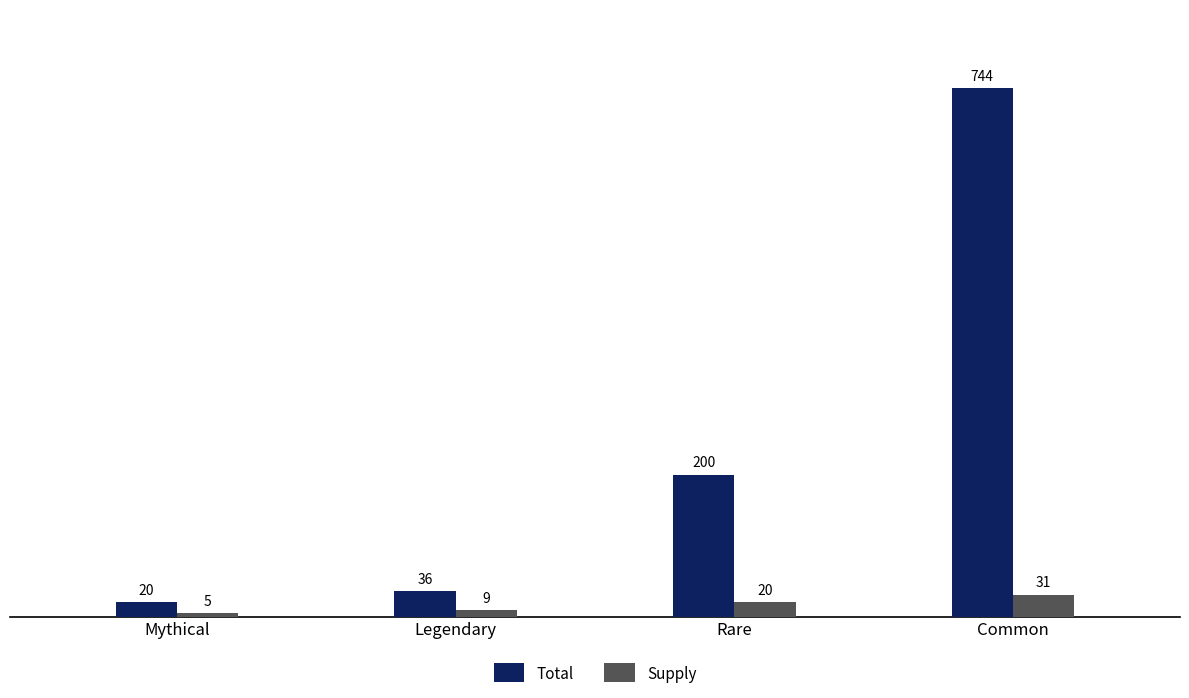

Reading left to right, list all the values displayed in this chart.

Total: 20	36	200	744
Supply: 5	9	20	31